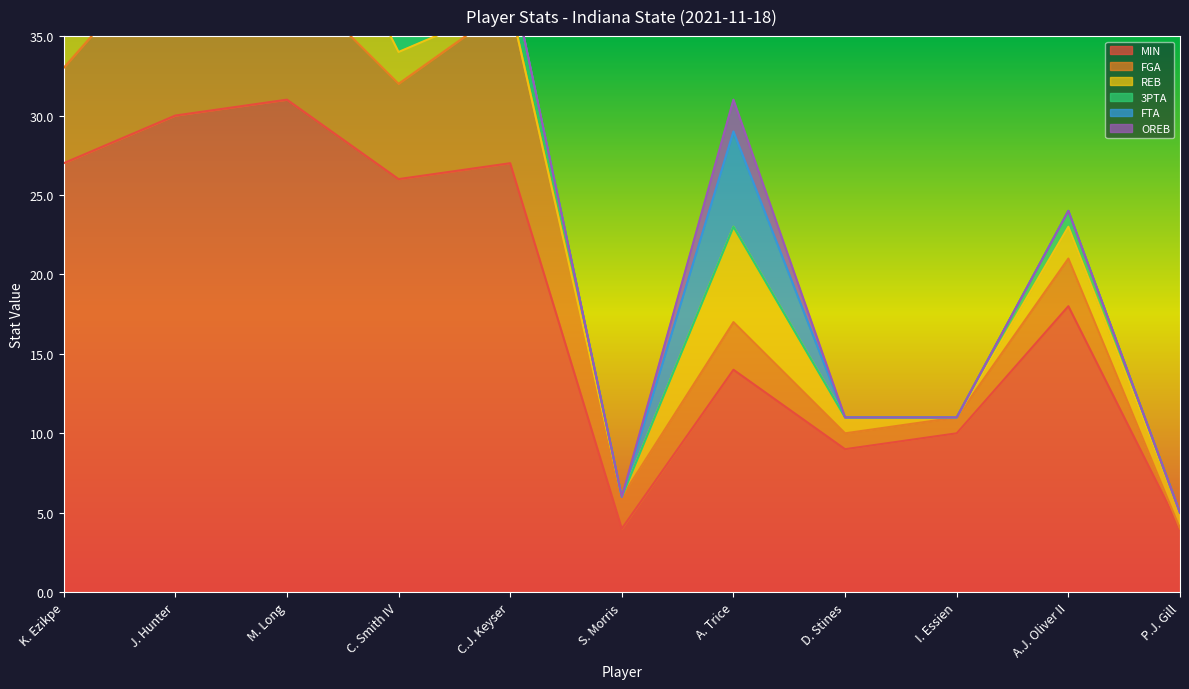

Reading left to right, what are all the values shown in this chart?

MIN: 27	30	31	26	27	4	14	9	10	18	4
FGA: 6	11	8	6	10	2	3	1	1	3	0
REB: 6	7	9	2	0	0	6	1	0	2	1
3PTA: 0	3	2	6	2	0	0	0	0	1	0
FTA: 2	4	8	4	0	0	6	0	0	0	0
OREB: 4	1	3	1	0	0	2	0	0	0	0